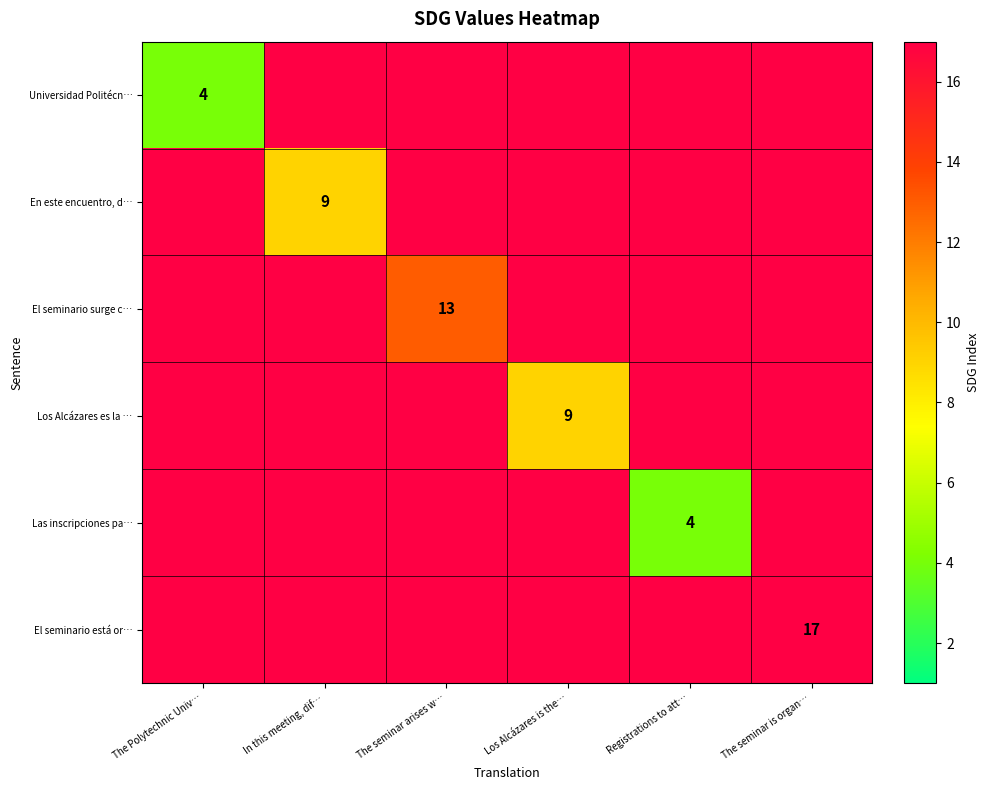

The value of El seminario está or… at The seminar is organ… is 17. True or false?

True